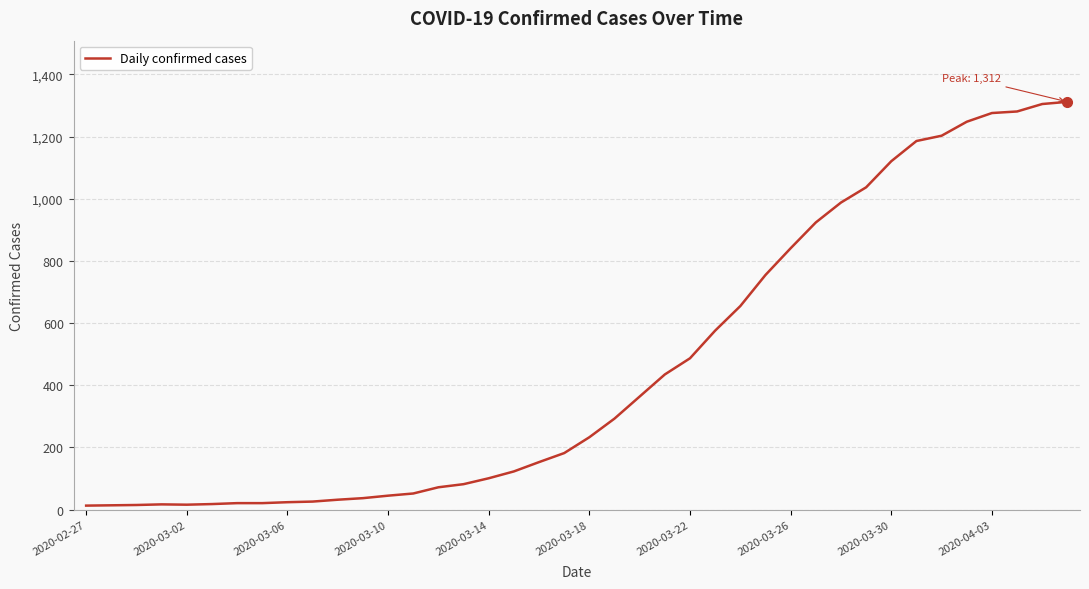

What is the greatest value displayed?

1312